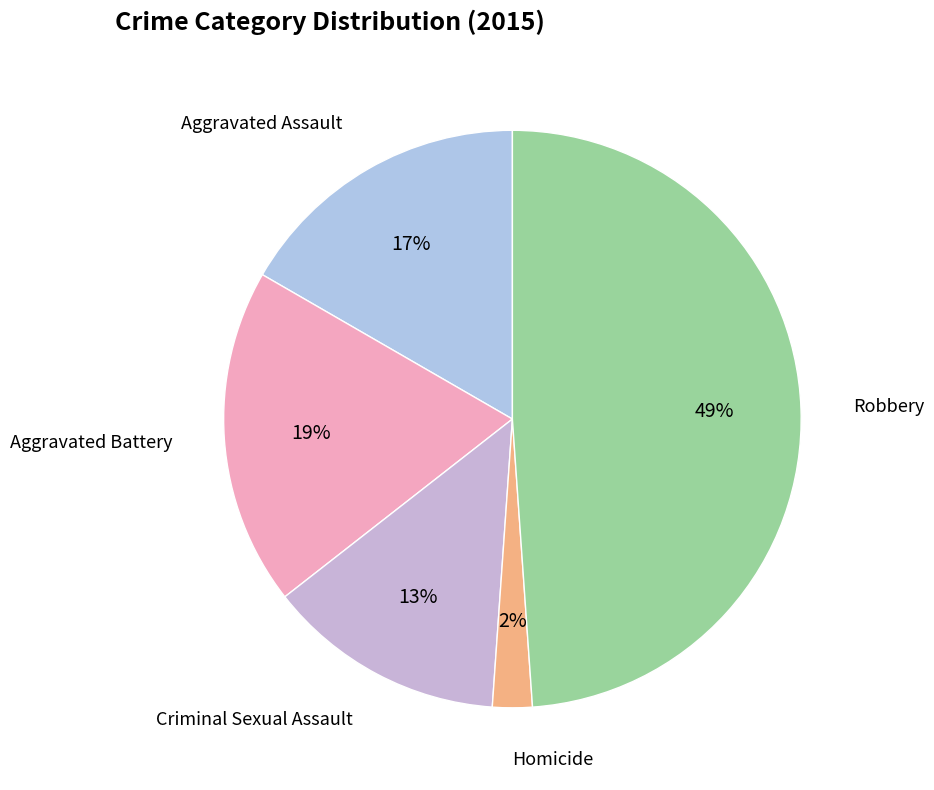

Which category has the smallest portion of the pie?

Homicide